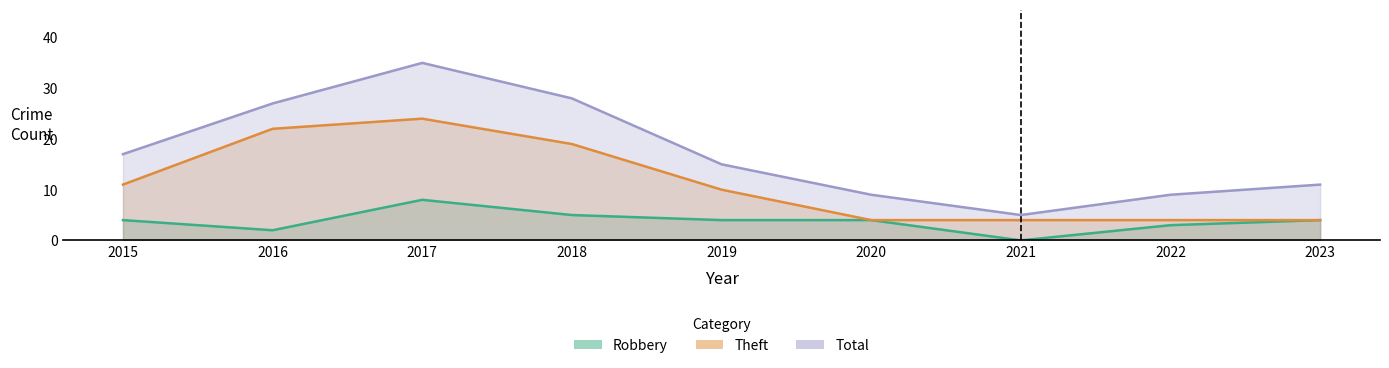

What is the highest value of the Total series?

35